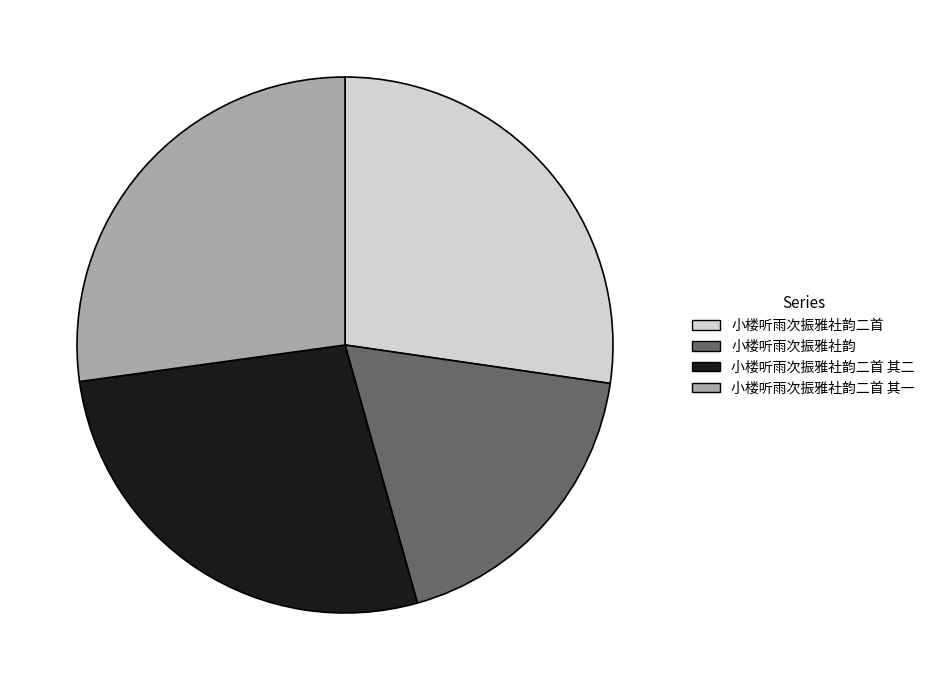

True or false: 小楼听雨次振雅社韵二首 accounts for 34% of the total.

False